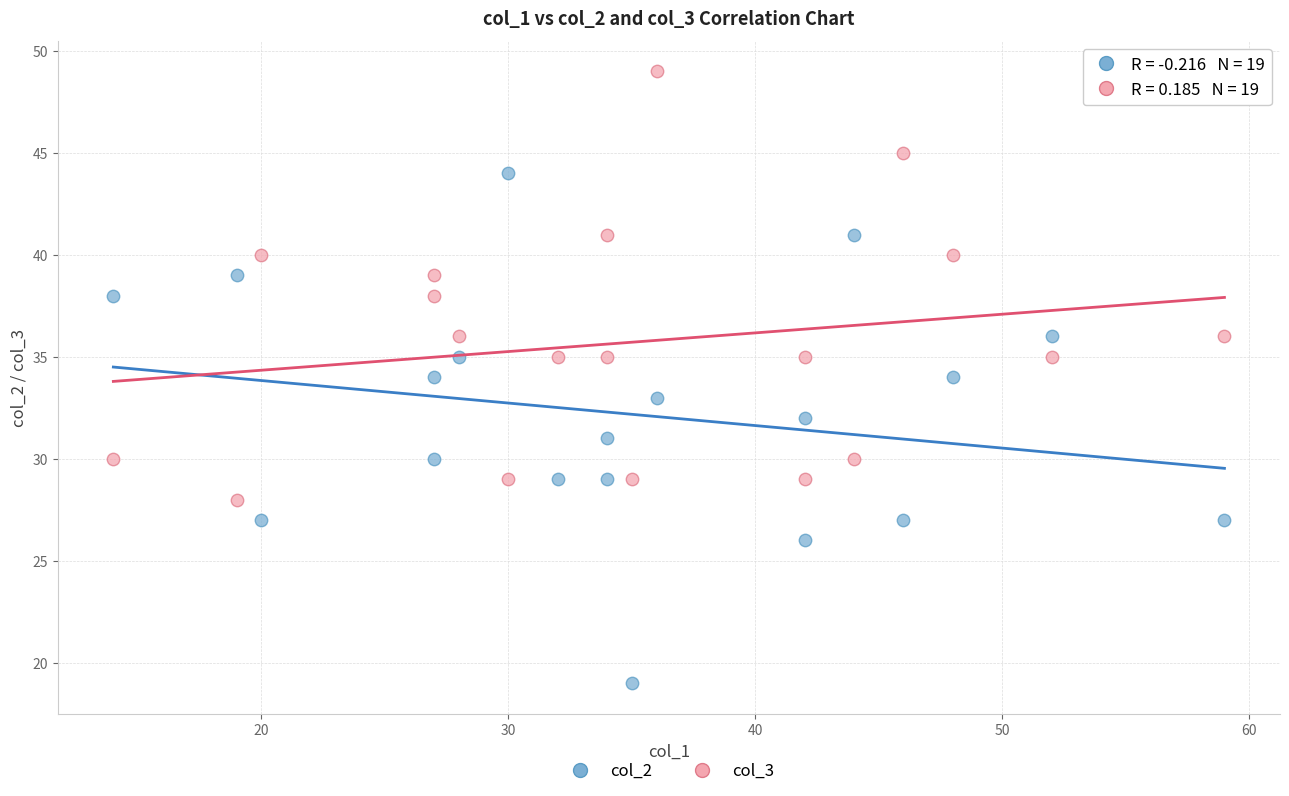

Across all data points, what is the range of X values (max minus min)?

45